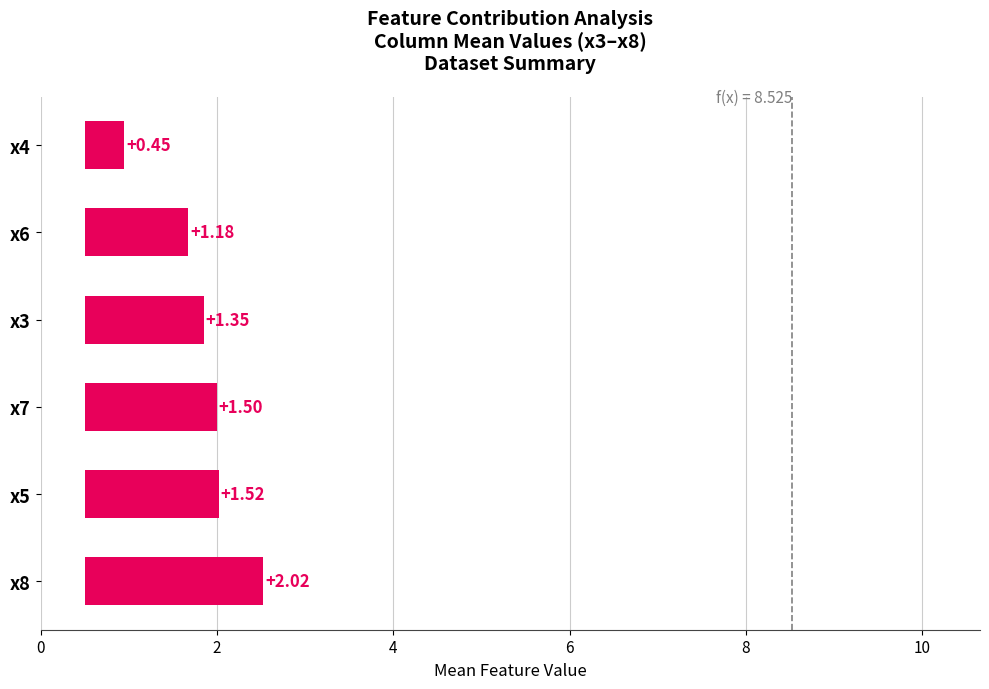

The chart shows a value of 1.5 at 2. True or false?

True